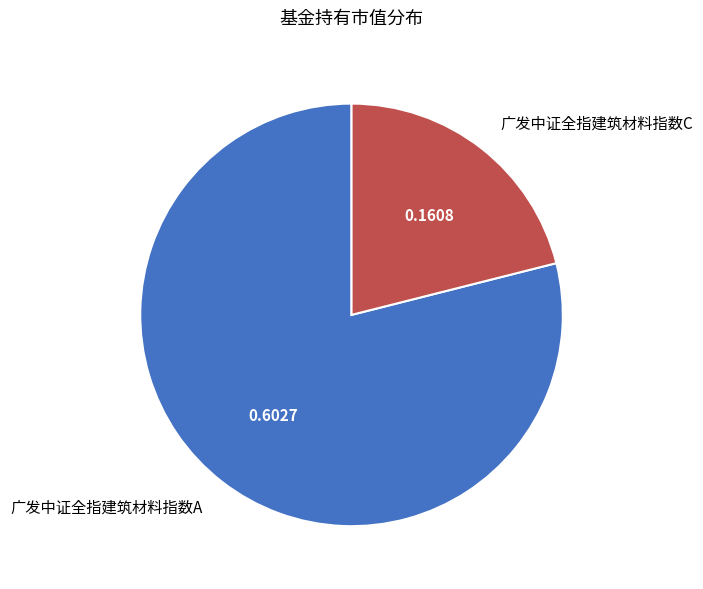

Does 广发中证全指建筑材料指数C account for over 50% of the chart?

No